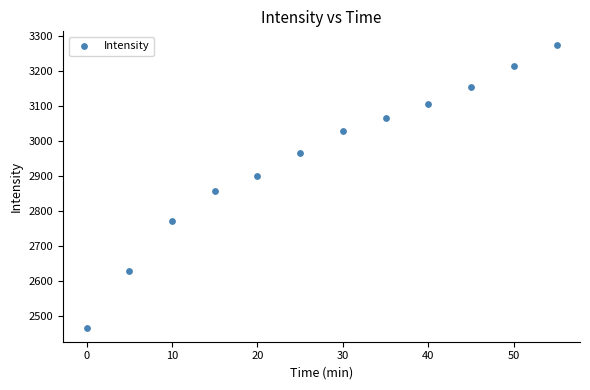

What Y value in the scatter plot is closest to 2870?

2858.1